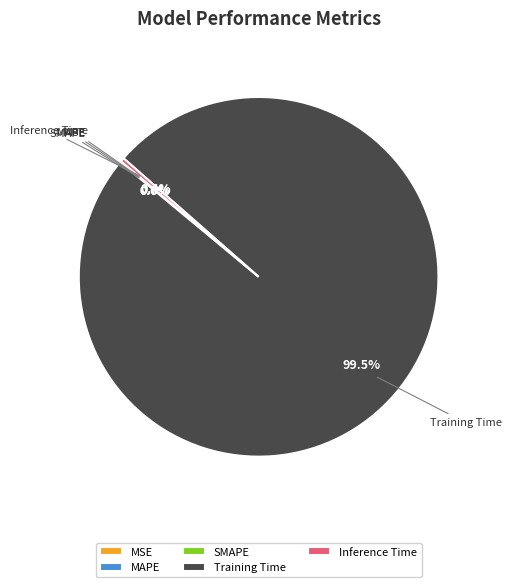

To the nearest percent, what is the average slice percentage?

20%